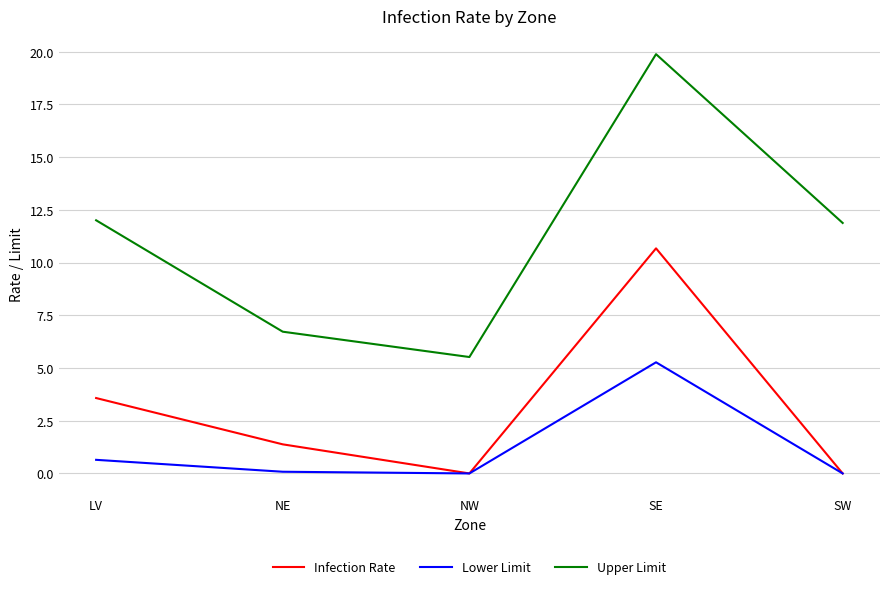

The value of Upper Limit at LV is 12.0. True or false?

True